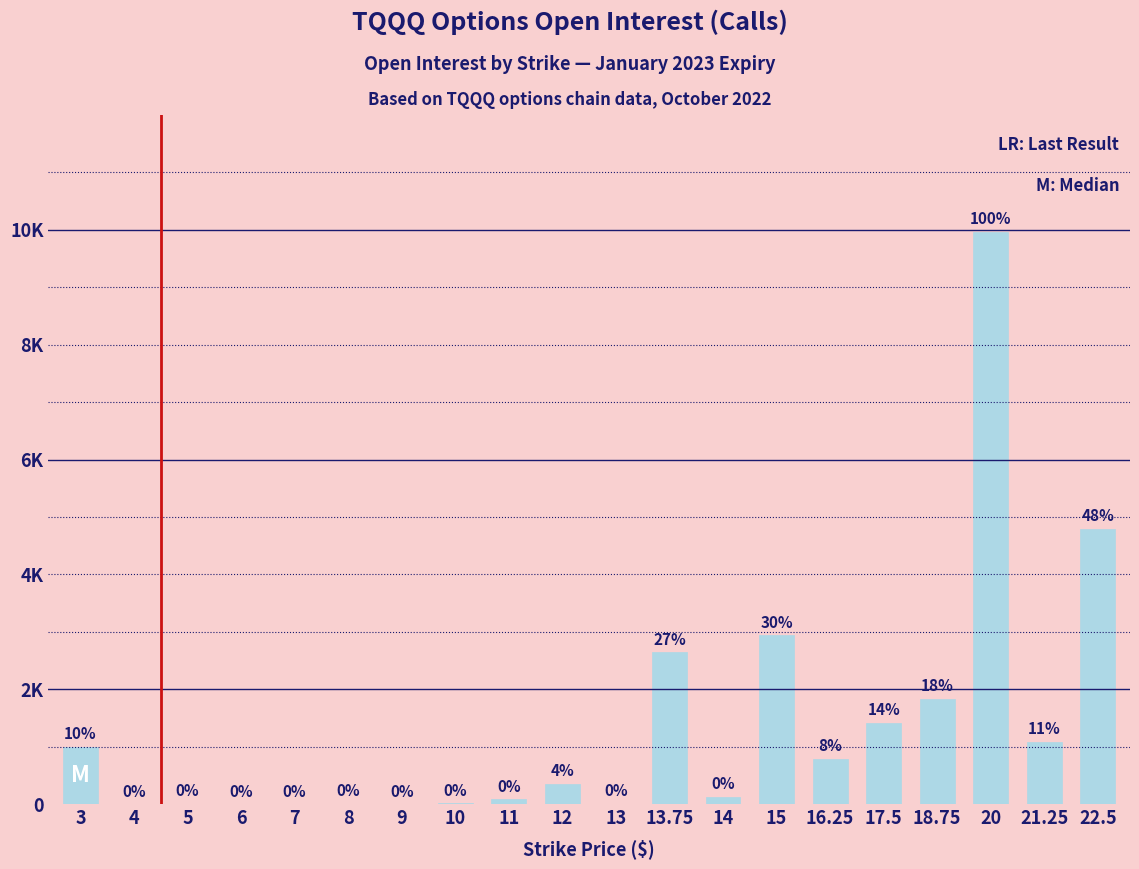

What is the change in value from 6 to 13.75?

+2647